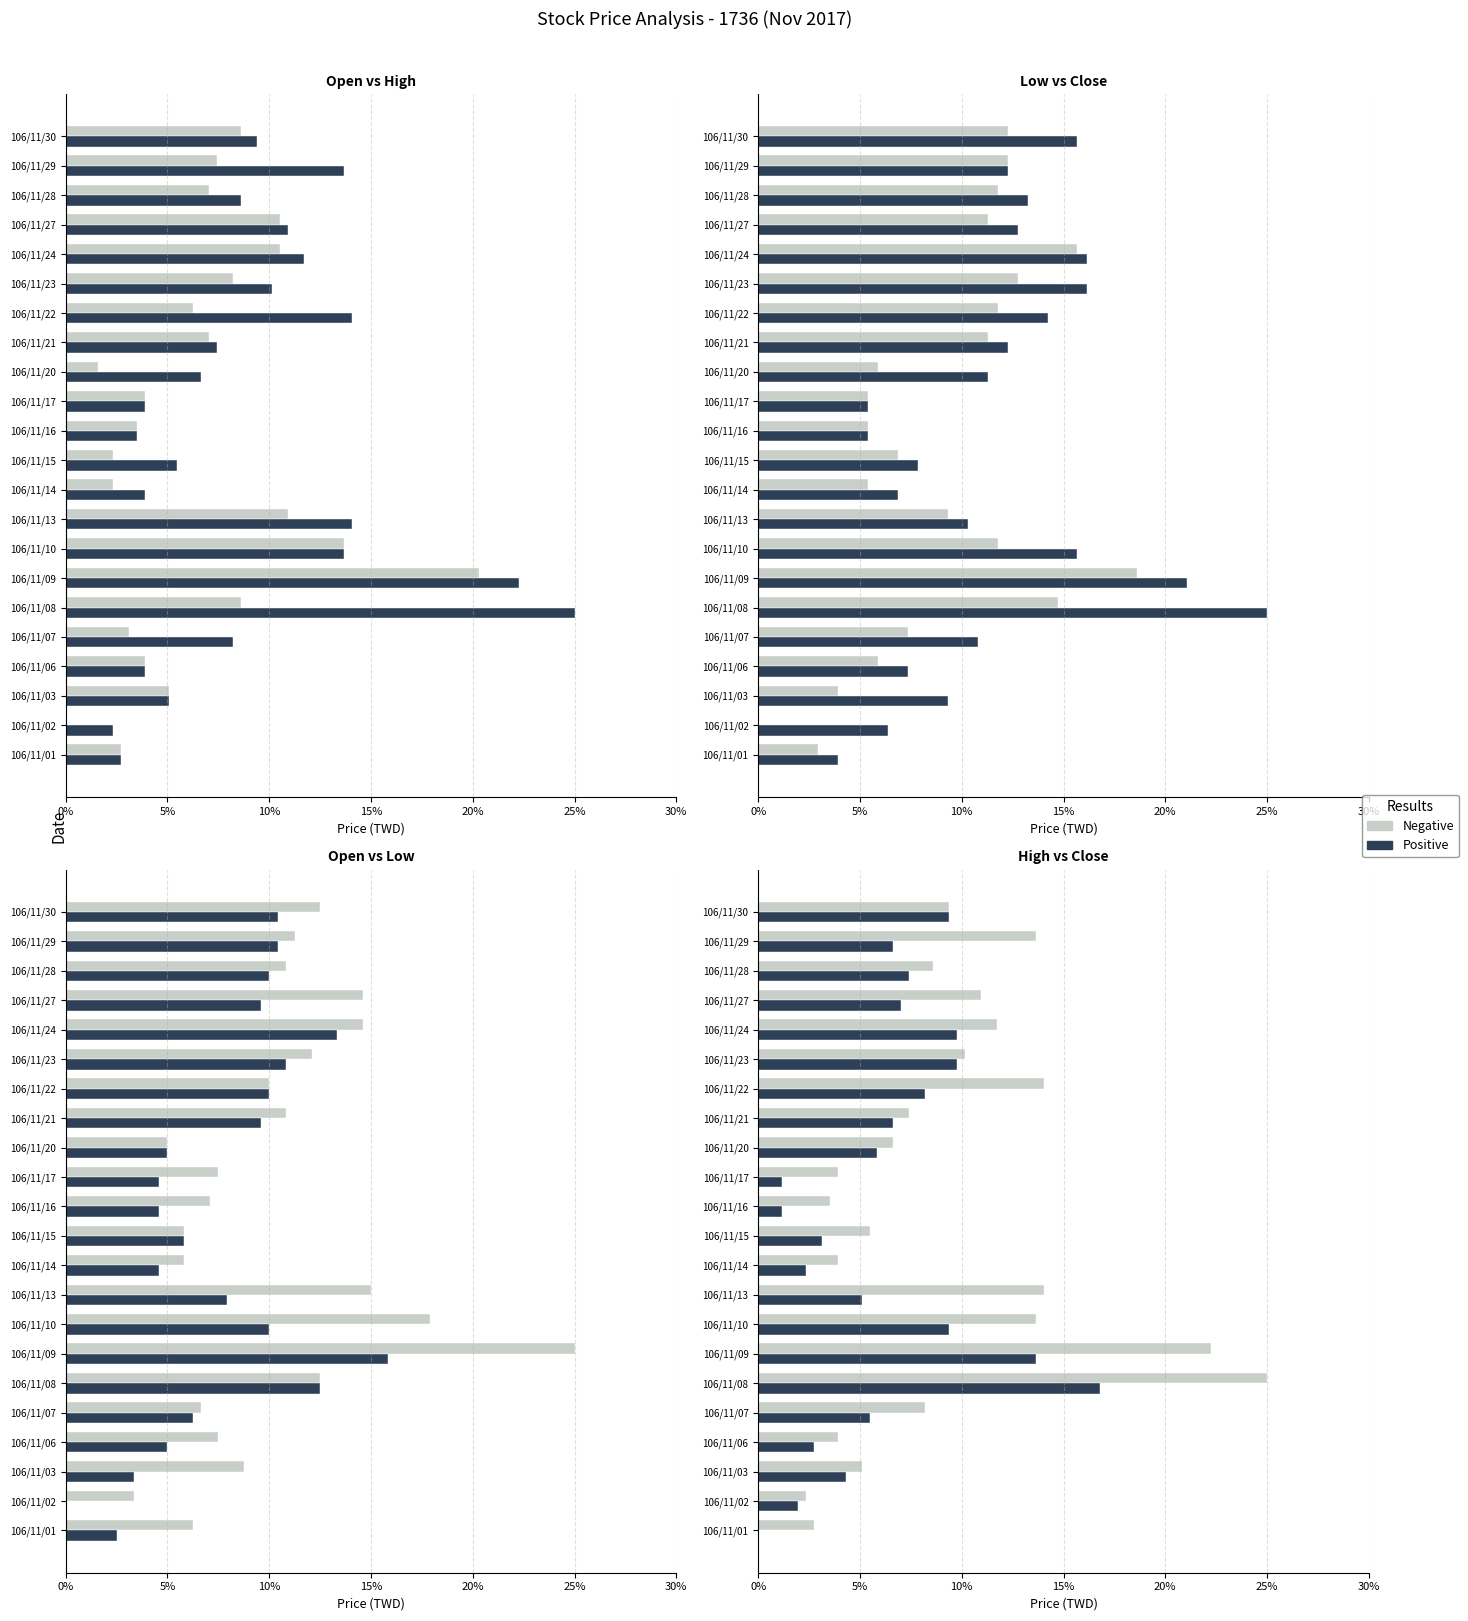

What is the highest value of the Low series?

15.8